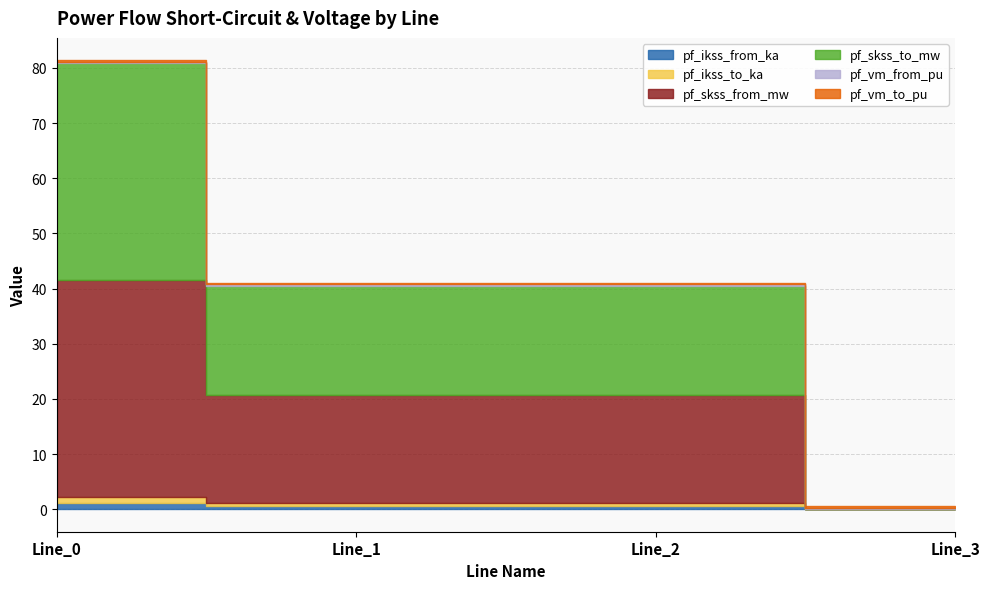

At Line_1, list the series in order from largest to smallest.

pf_skss_from_mw, pf_skss_to_mw, pf_ikss_from_ka, pf_ikss_to_ka, pf_vm_from_pu, pf_vm_to_pu